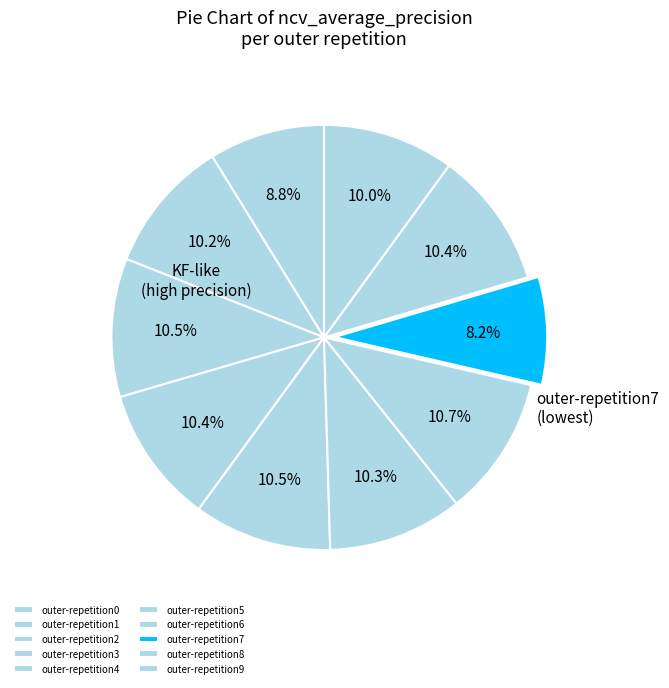

How many slices are in this pie chart?

10